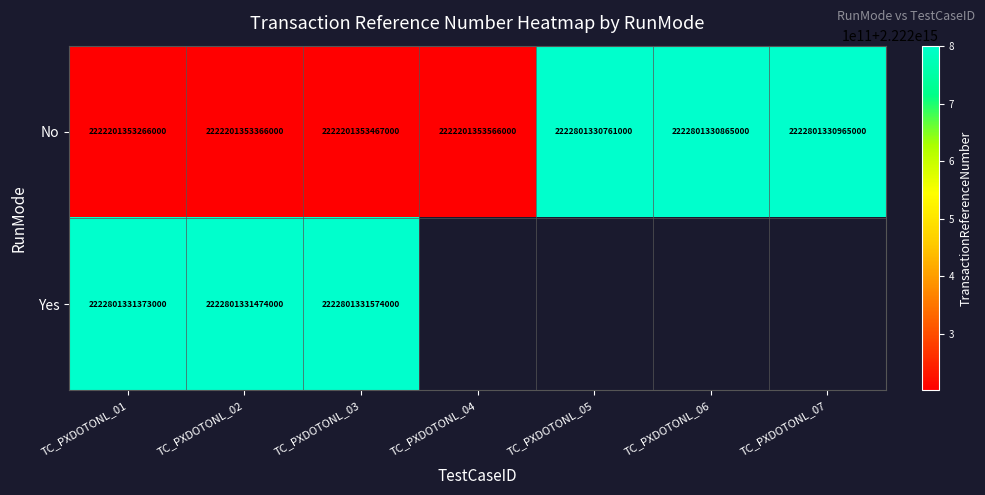

Rank the categories by No value from highest to lowest.

TC_PXDOTONL_07, TC_PXDOTONL_06, TC_PXDOTONL_05, TC_PXDOTONL_04, TC_PXDOTONL_03, TC_PXDOTONL_02, TC_PXDOTONL_01